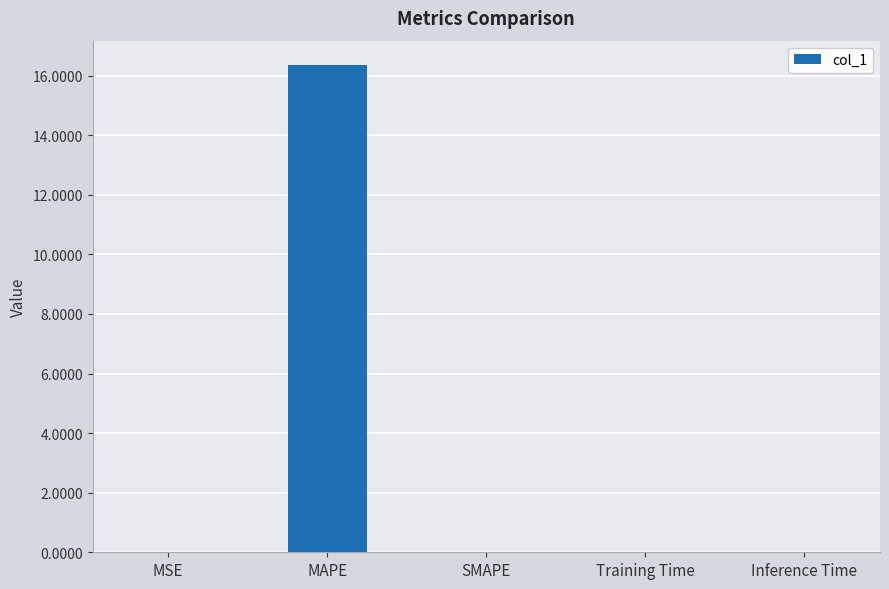

How many distinct data groups are displayed?

1